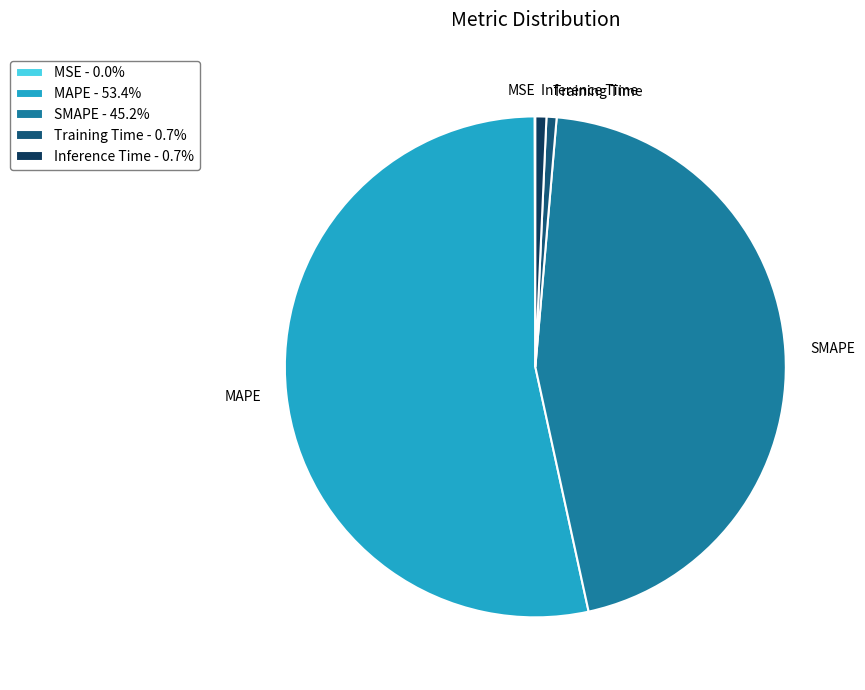

True or false: SMAPE accounts for 38% of the total.

False